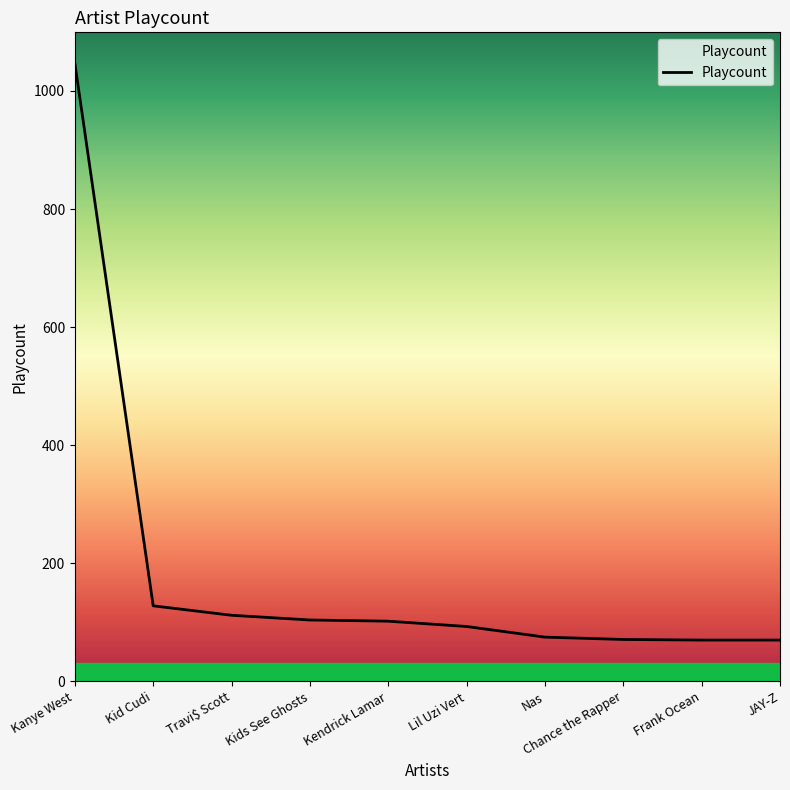

What is the sum of the values at Kendrick Lamar and JAY-Z?

172